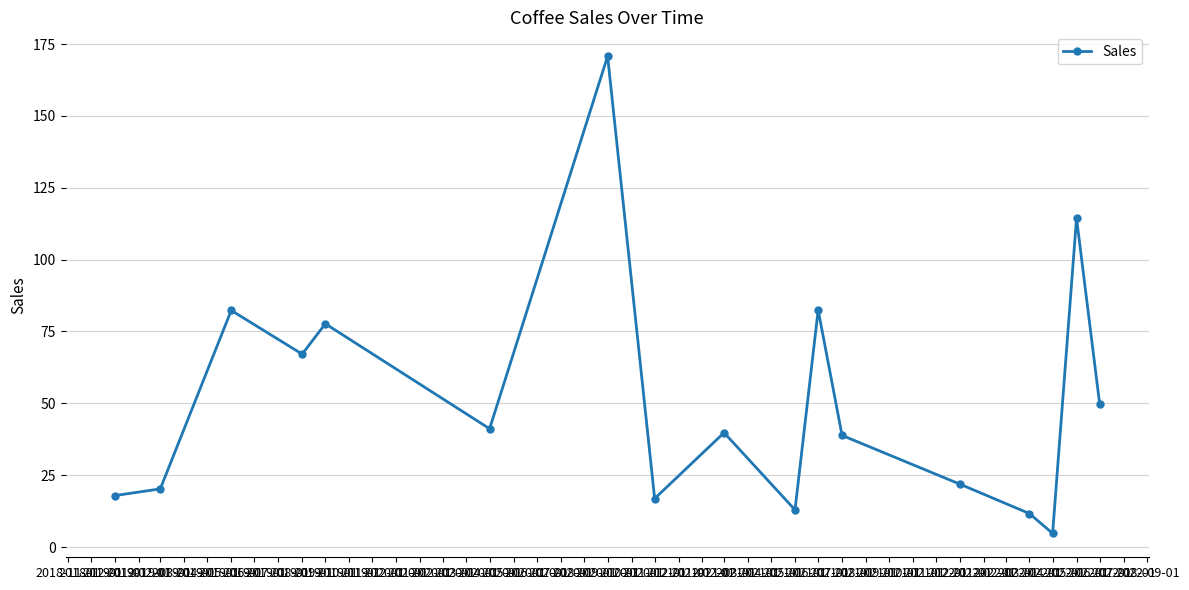

What is the label of the 4th point from the right?

2022-04-01